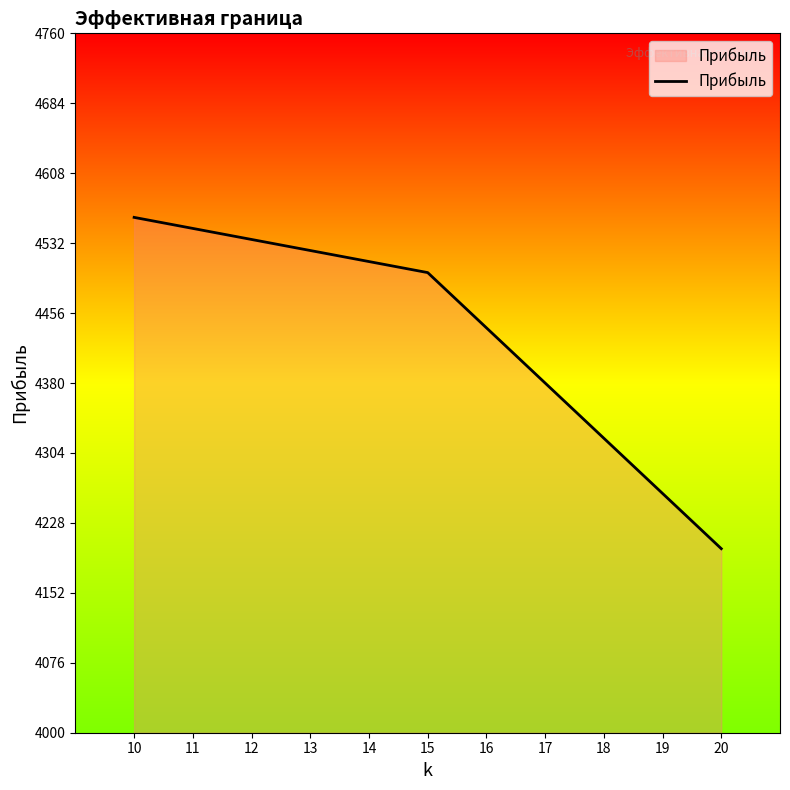

Which has a higher value, 11 or 19?

11